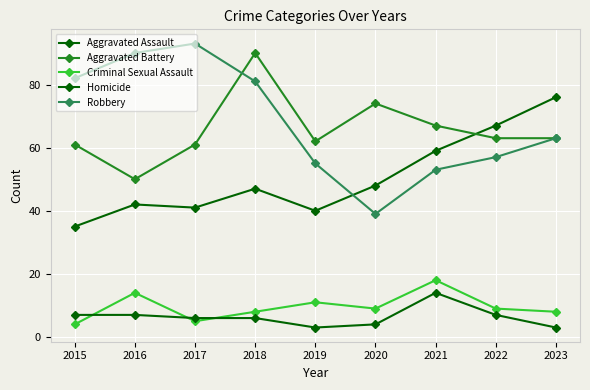

The Criminal Sexual Assault series shows 4 at 2016. True or false?

False